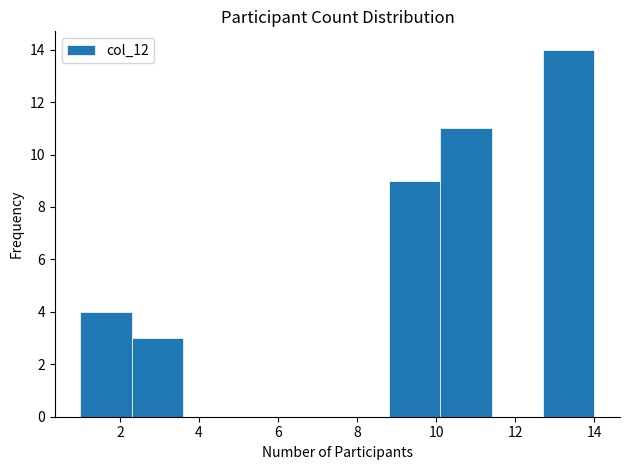

Over which range of the x-axis is the bar tallest?

12.7 to 14.0